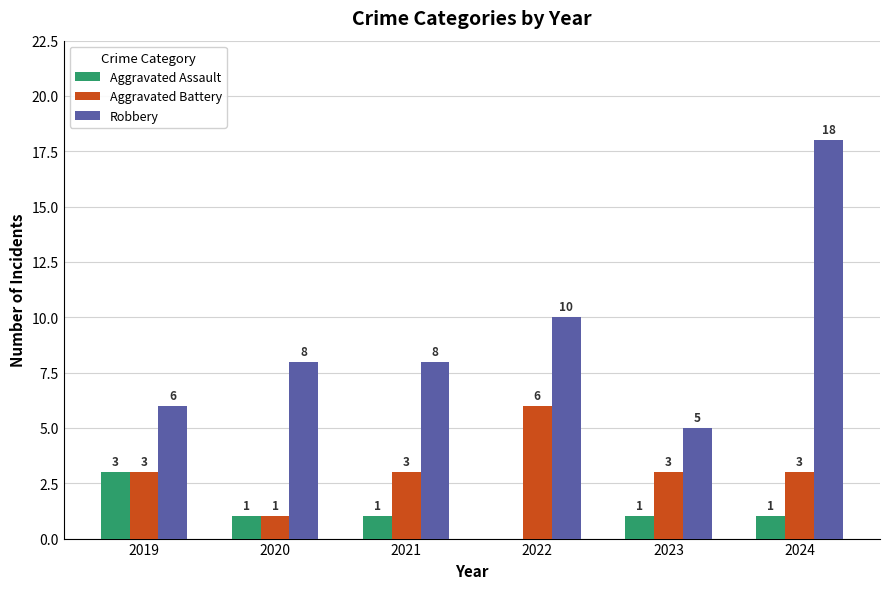

Where is Robbery nearest to the value 11?

2022